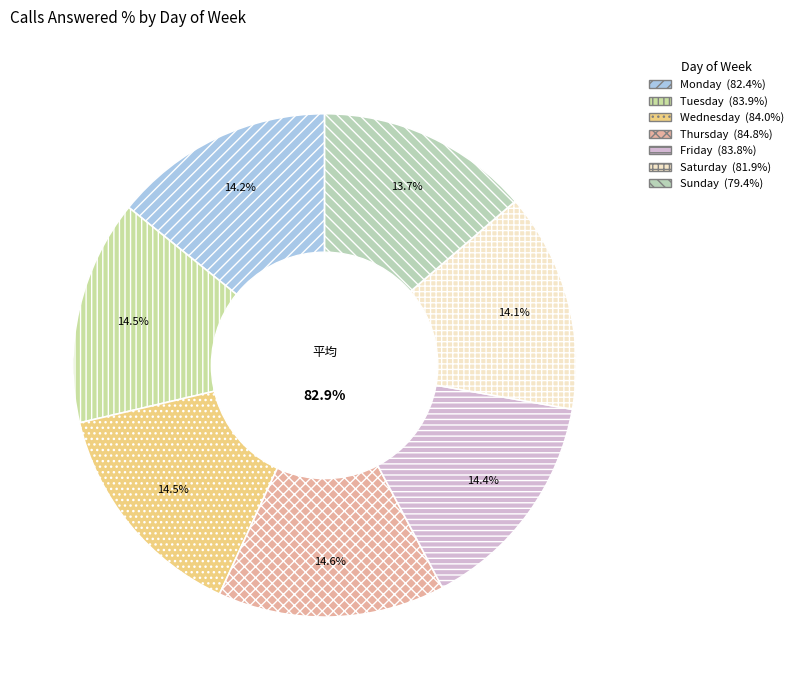

The Saturday slice represents 4% of the pie. True or false?

False